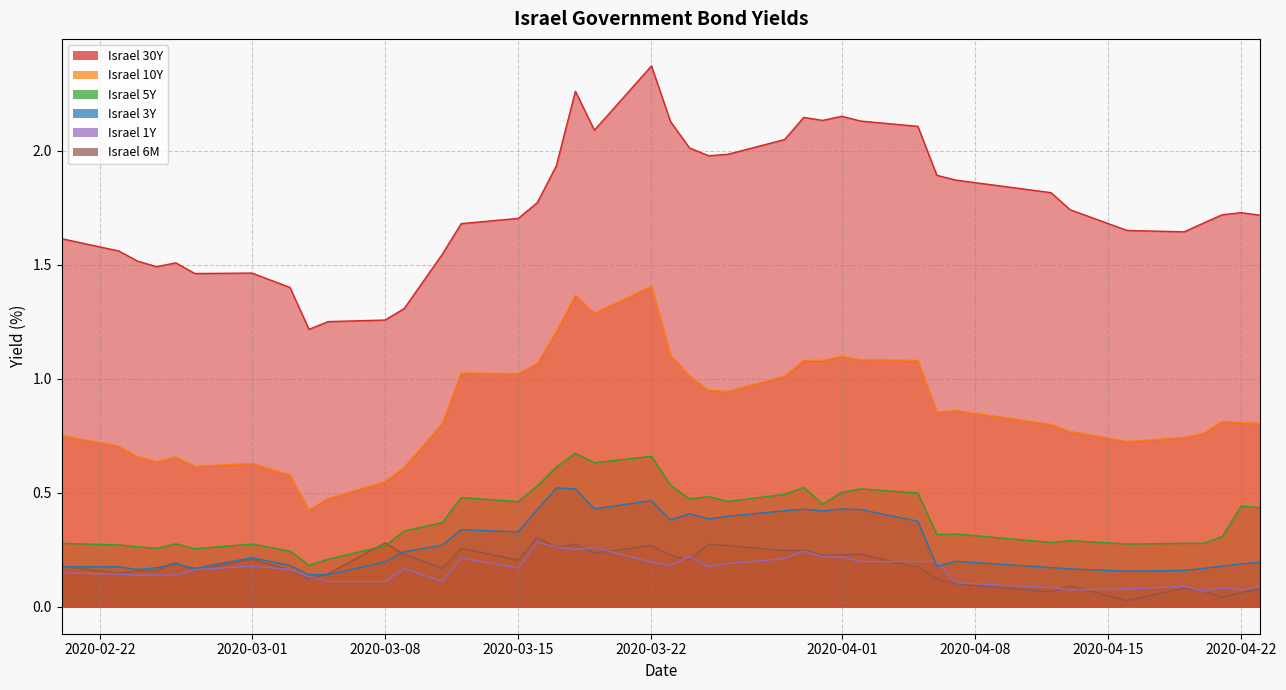

Reading left to right, transcribe all the data shown in this chart.

Israel 30Y: 1.6	1.6	1.5	1.5	1.5	1.5	1.5	1.4	1.2	1.3	1.3	1.3	1.5	1.7	1.7	1.8	1.9	2.3	2.1	2.4	2.1	2.0	2.0	2.0	2.0	2.1	2.1	2.2	2.1	2.1	1.9	1.9	1.8	1.7	1.7	1.6	1.7	1.7	1.7	1.7
Israel 10Y: 0.8	0.7	0.7	0.6	0.7	0.6	0.6	0.6	0.4	0.5	0.5	0.6	0.8	1.0	1.0	1.1	1.2	1.4	1.3	1.4	1.1	1.0	0.9	0.9	1.0	1.1	1.1	1.1	1.1	1.1	0.9	0.9	0.8	0.8	0.7	0.7	0.8	0.8	0.8	0.8
Israel 5Y: 0.3	0.3	0.3	0.3	0.3	0.3	0.3	0.2	0.2	0.2	0.3	0.3	0.4	0.5	0.5	0.5	0.6	0.7	0.6	0.7	0.5	0.5	0.5	0.5	0.5	0.5	0.5	0.5	0.5	0.5	0.3	0.3	0.3	0.3	0.3	0.3	0.3	0.3	0.4	0.4
Israel 3Y: 0.2	0.2	0.2	0.2	0.2	0.2	0.2	0.2	0.1	0.1	0.2	0.2	0.3	0.3	0.3	0.4	0.5	0.5	0.4	0.5	0.4	0.4	0.4	0.4	0.4	0.4	0.4	0.4	0.4	0.4	0.2	0.2	0.2	0.2	0.2	0.2	0.2	0.2	0.2	0.2
Israel 1Y: 0.1	0.1	0.1	0.1	0.1	0.2	0.2	0.2	0.1	0.1	0.1	0.2	0.1	0.2	0.2	0.3	0.3	0.3	0.3	0.2	0.2	0.2	0.2	0.2	0.2	0.2	0.2	0.2	0.2	0.2	0.2	0.1	0.1	0.1	0.1	0.1	0.1	0.1	0.1	0.1
Israel 6M: 0.2	0.1	0.2	0.2	0.2	0.2	0.2	0.2	0.1	0.1	0.3	0.2	0.2	0.3	0.2	0.3	0.3	0.3	0.2	0.3	0.2	0.2	0.3	0.3	0.2	0.2	0.2	0.2	0.2	0.2	0.1	0.1	0.1	0.1	0.0	0.1	0.1	0.0	0.1	0.1